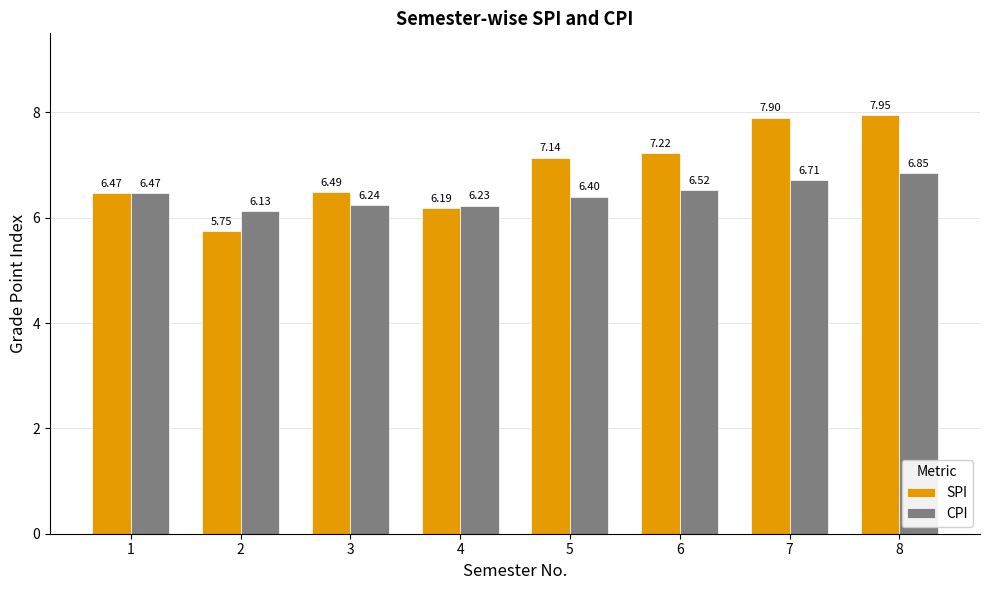

Which category has the lowest value in the CPI series?

2